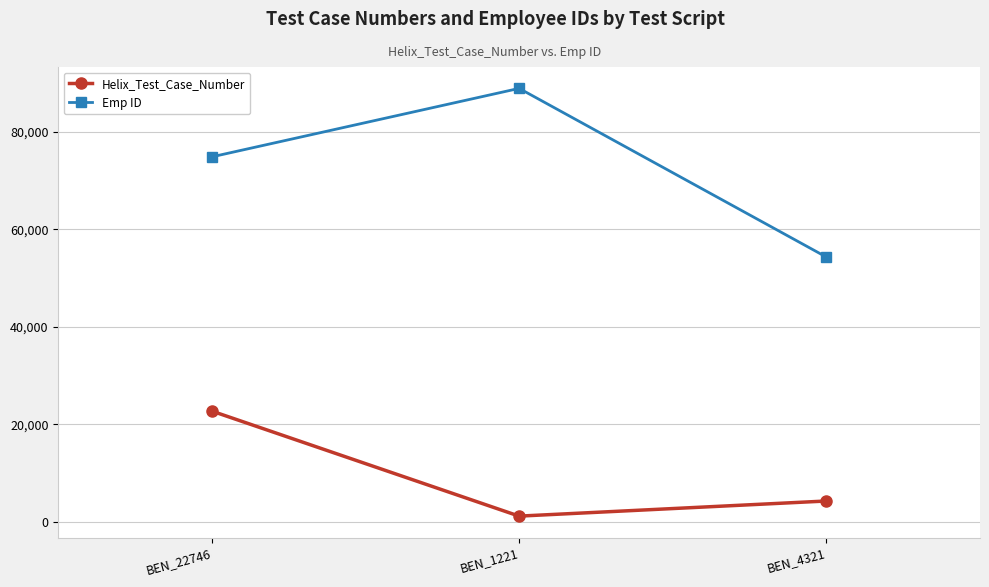

What is the difference between the second highest and minimum values in the Emp ID series?

20535